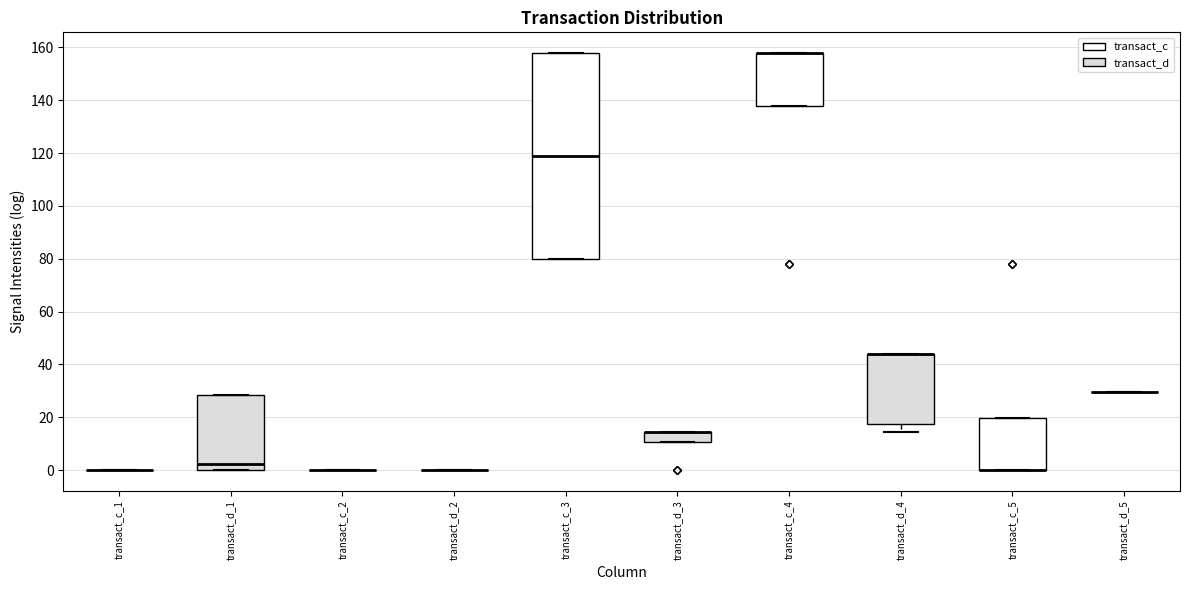

Reading left to right, read every box against the y-axis: the position of its median line, the range the box covers, and the ends of its whiskers. The values are not printed on the chart, so give them approximately, as read against the axis.

transact_c_1: box collapsed to a line at 0, whiskers 0 to 0
transact_d_1: median 2, box 0 to 28, whiskers 0 to 28
transact_c_2: box collapsed to a line at 0, whiskers 0 to 0
transact_d_2: box collapsed to a line at 0, whiskers 0 to 0
transact_c_3: median 118, box 80 to 158, whiskers 80 to 158
transact_d_3: median 14 (drawn on the box's upper edge), box 10 to 14, whiskers 10 to 14
transact_c_4: median 158 (drawn on the box's upper edge), box 138 to 158, whiskers 138 to 158
transact_d_4: median 44 (drawn on the box's upper edge), box 18 to 44, whiskers 14 to 44
transact_c_5: median 0 (drawn on the box's lower edge), box 0 to 20, whiskers 0 to 20
transact_d_5: box collapsed to a line at 30, whiskers 30 to 30